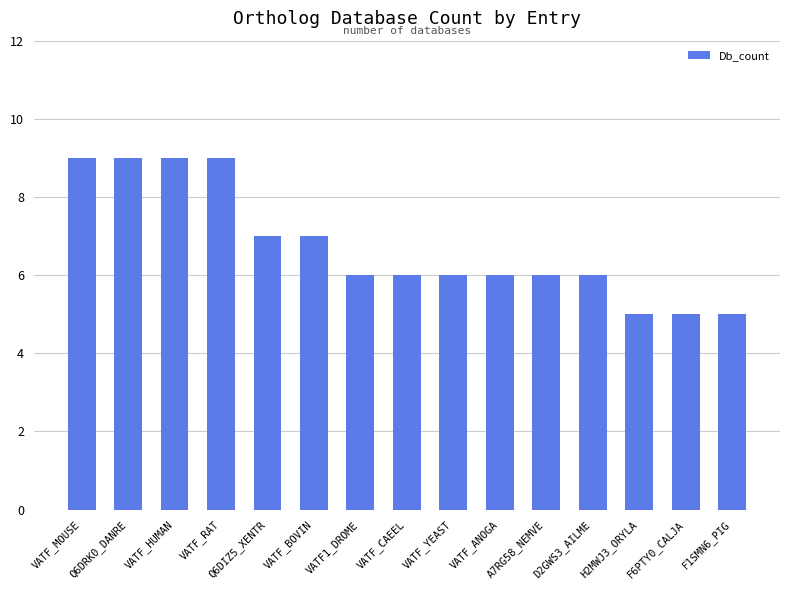

How many categories are shown in the chart?

15